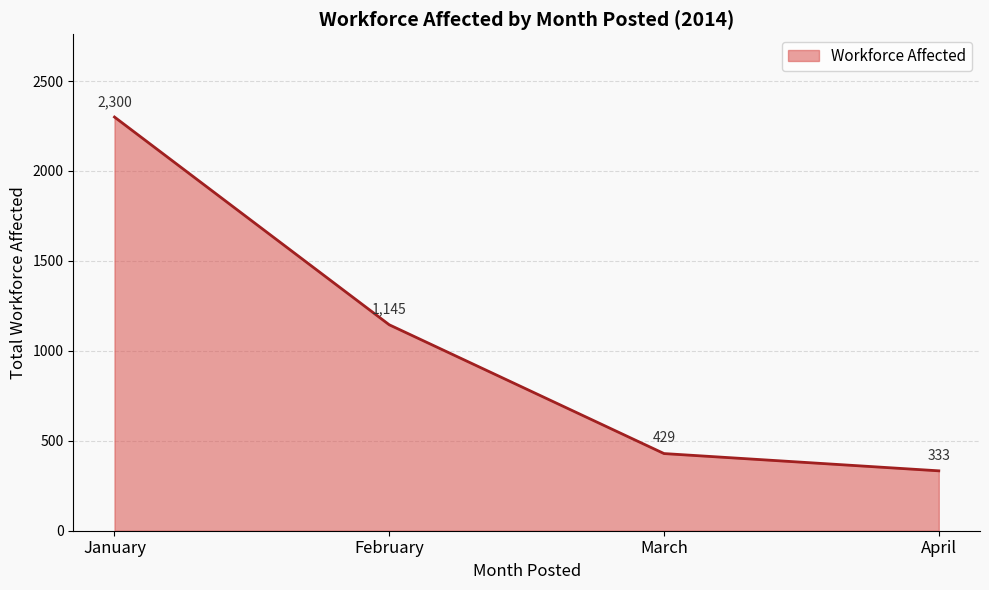

True or false: the data has more than 0 interior local peaks.

False